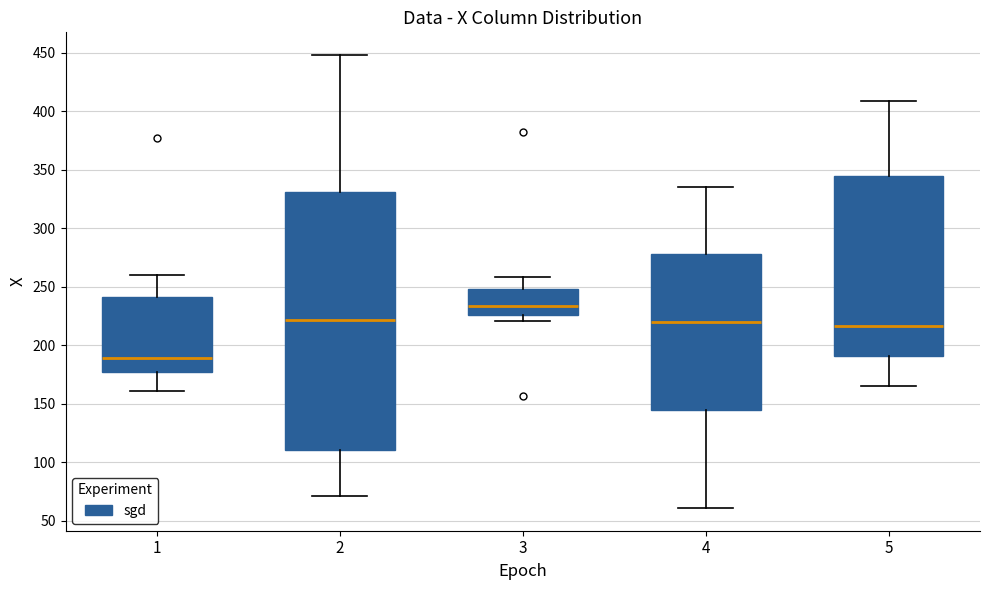

Reading left to right, transcribe this box plot: for each box, give where its median line is, the range the box spans, and where its two whiskers end, as read against the y-axis. The values are not printed on the chart, so give them approximately, as read against the axis.

1: median 190, box 180 to 240, whiskers 160 to 260
2: median 220, box 110 to 330, whiskers 70 to 450
3: median 235, box 225 to 250, whiskers 220 to 260
4: median 220, box 145 to 280, whiskers 60 to 335
5: median 215, box 190 to 345, whiskers 165 to 410